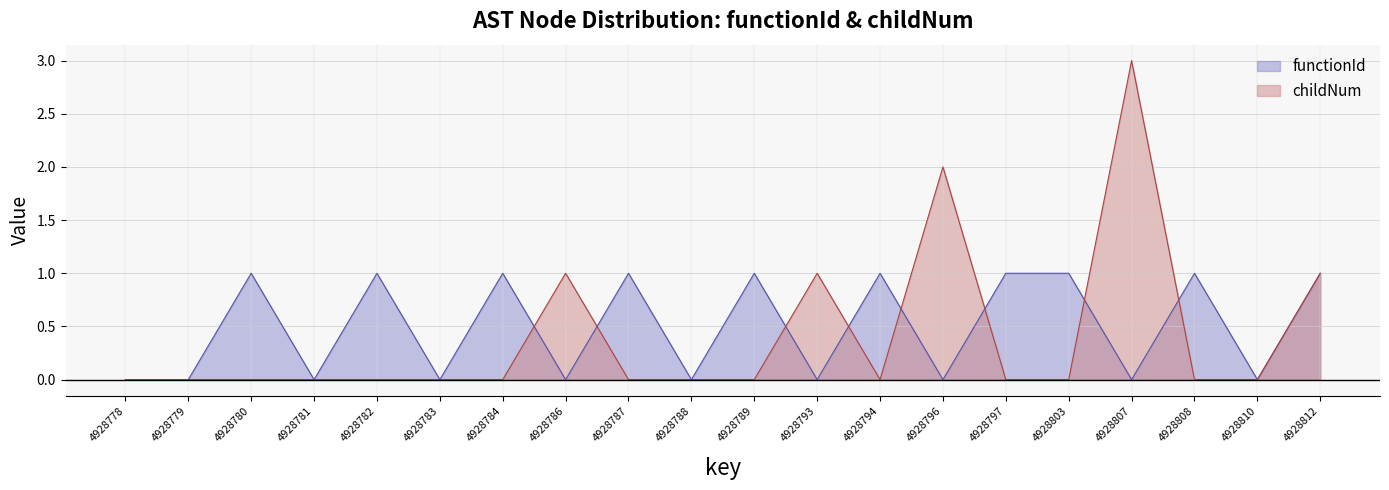

At how many categories does at least one series exceed 0?

14